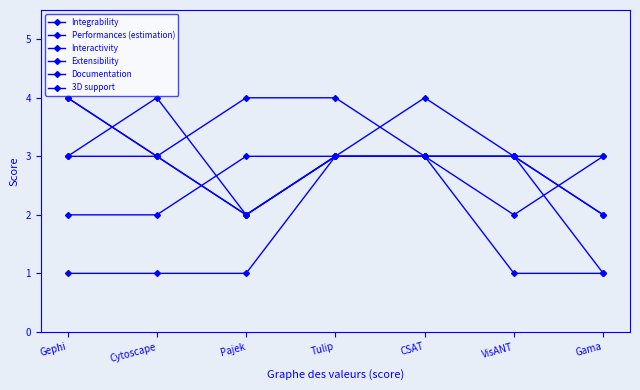

How many distinct data groups are displayed?

6